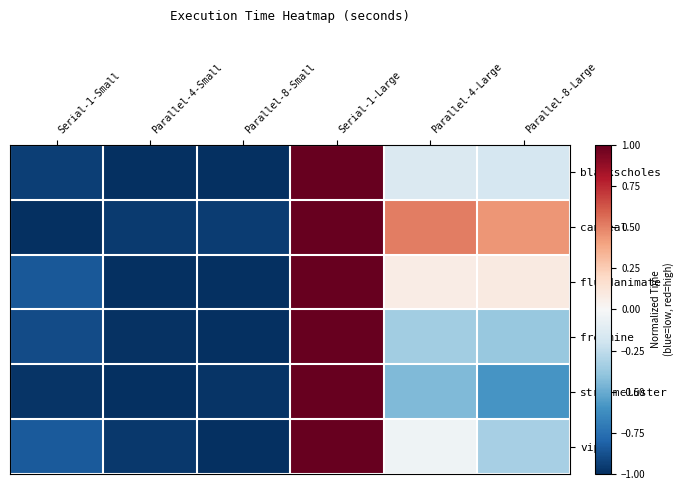

Between Parallel-8-Small and Parallel-8-Large, which series saw the biggest shift?

canneal